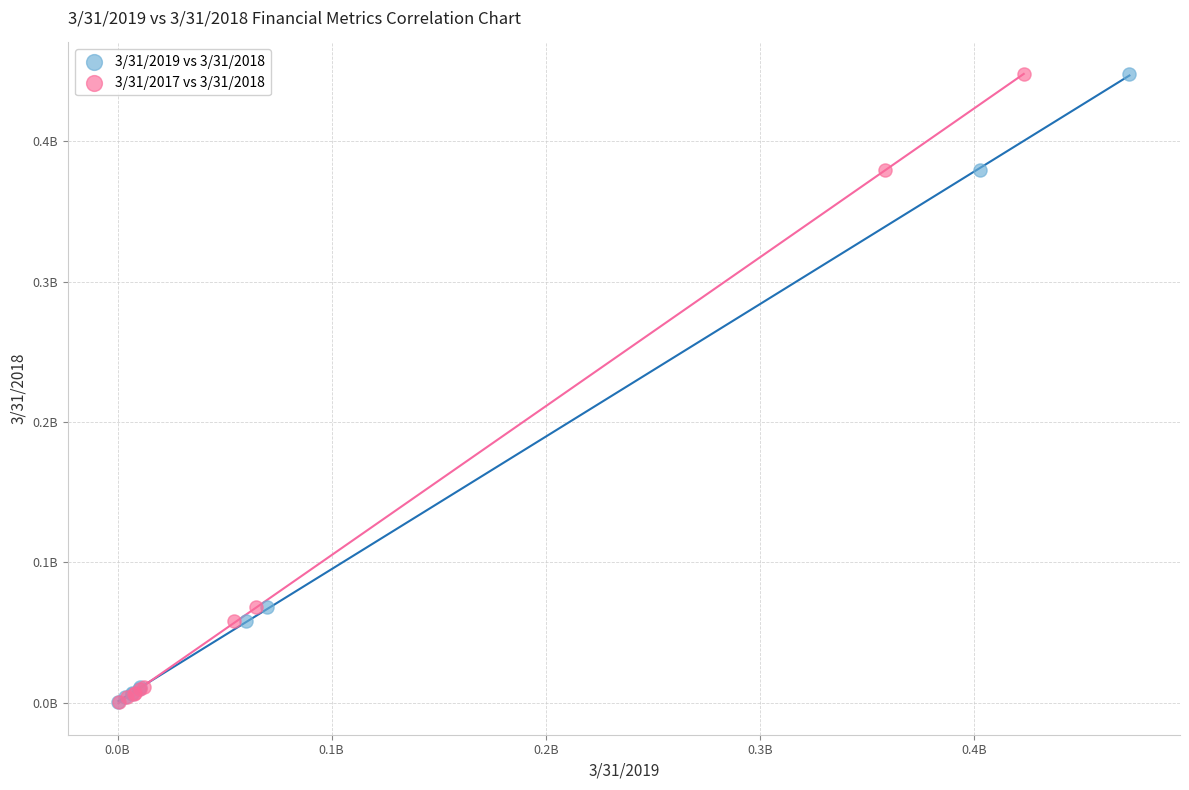

What are all the series names shown in the legend?

3/31/2019 vs 3/31/2018, 3/31/2017 vs 3/31/2018